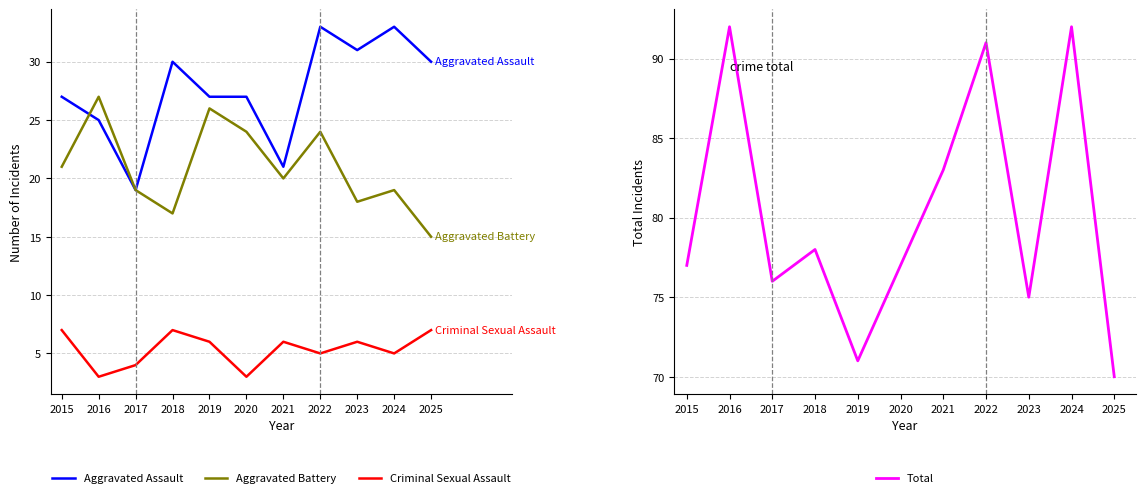

What is the value of the Criminal Sexual Assault point at the 7th from the left?

6